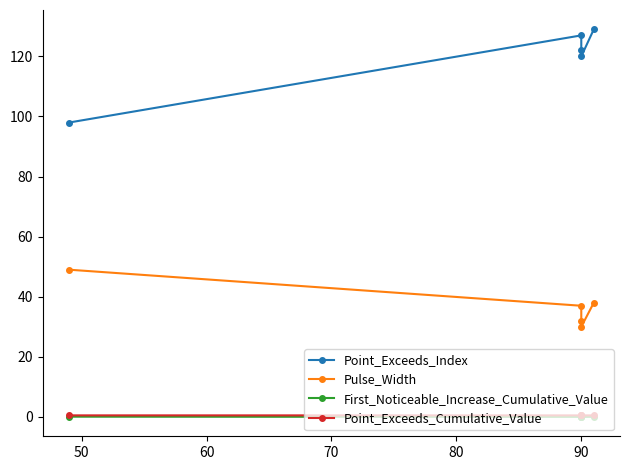

Which series has the largest total across all categories?

Point_Exceeds_Index